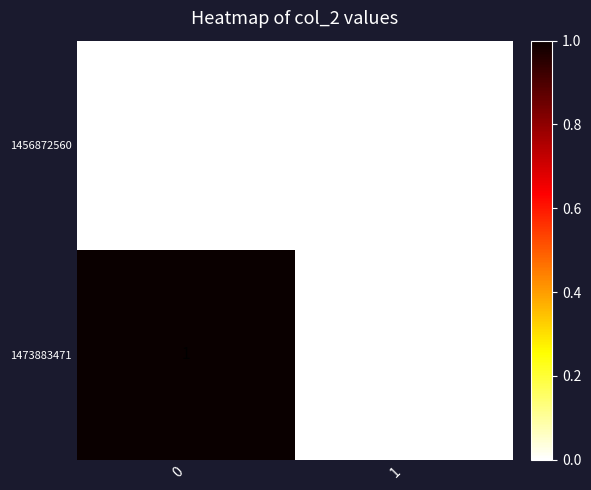

Which series has the largest total across all categories?

1473883471